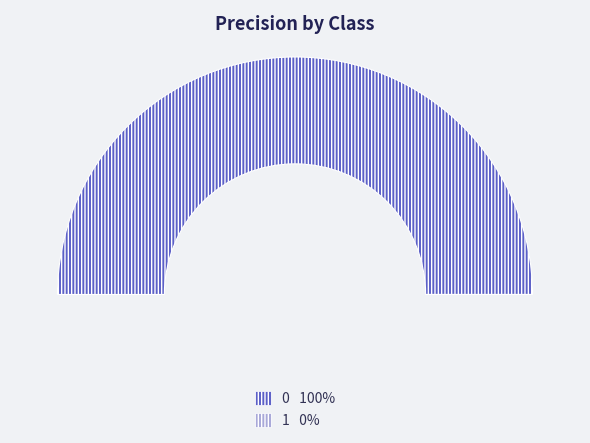

Is the sum of 1 and 0 greater than half?

Yes